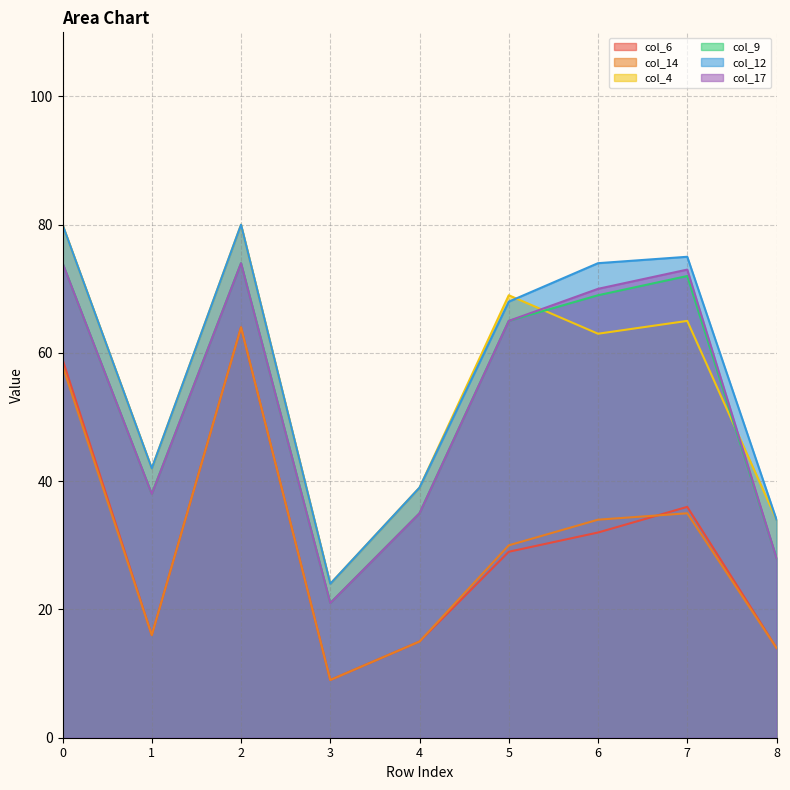

Does the chart have visible grid lines?

Yes